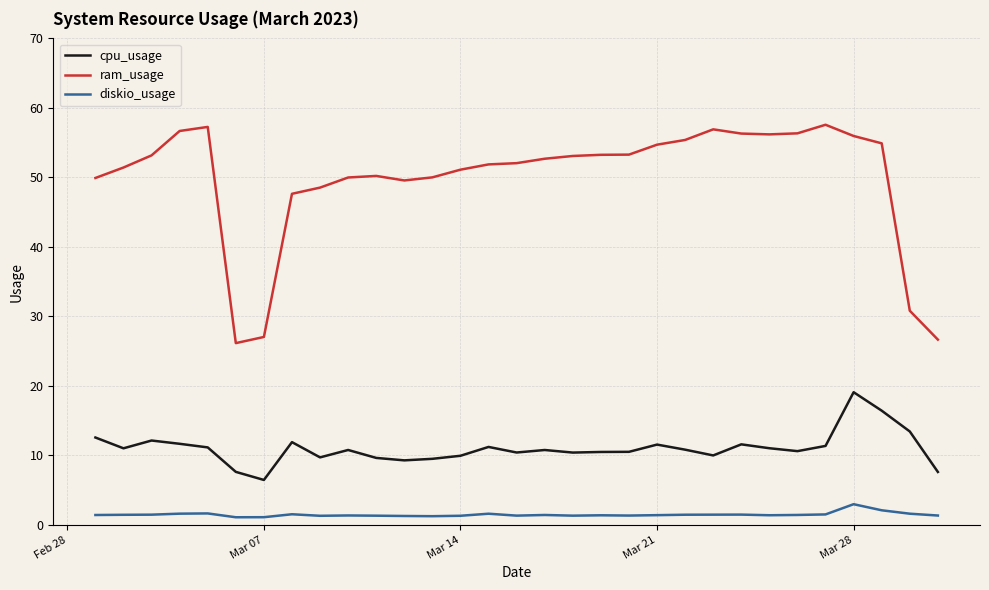

True or false: cpu_usage and ram_usage intersect in this chart.

False